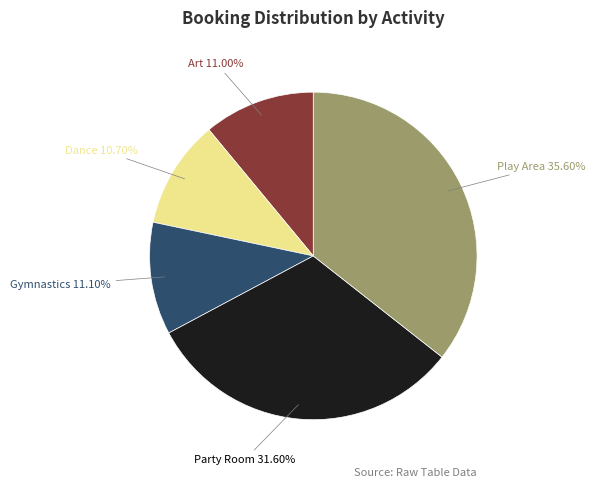

Is there any slice that represents more than half of the pie?

No